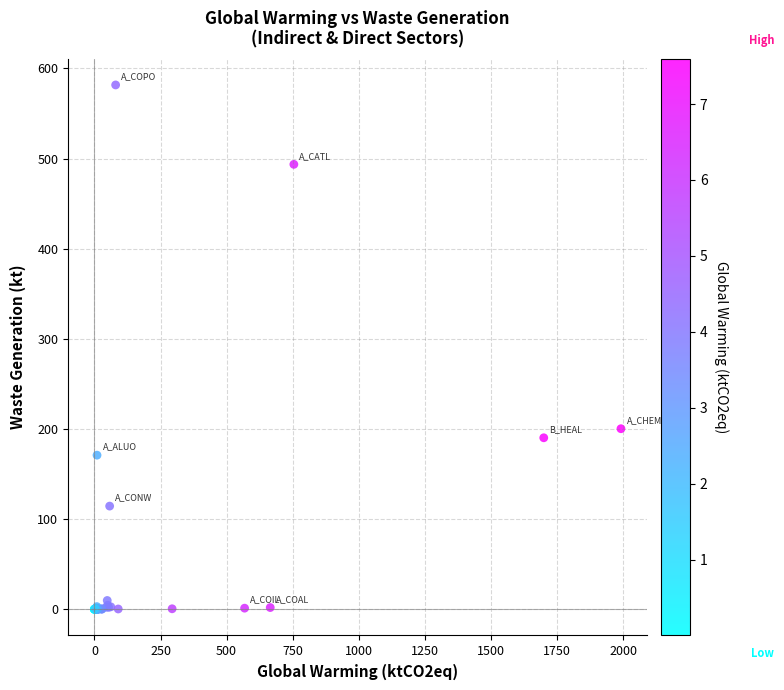

What Y value in the scatter plot is closest to 290?

200.3